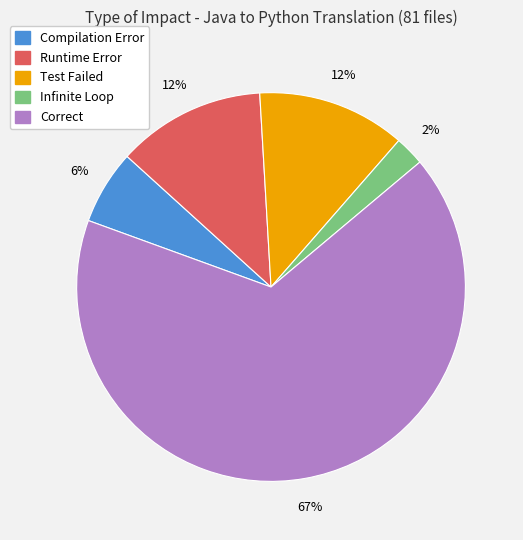

Is the sum of Test Failed and Infinite Loop greater than half?

No